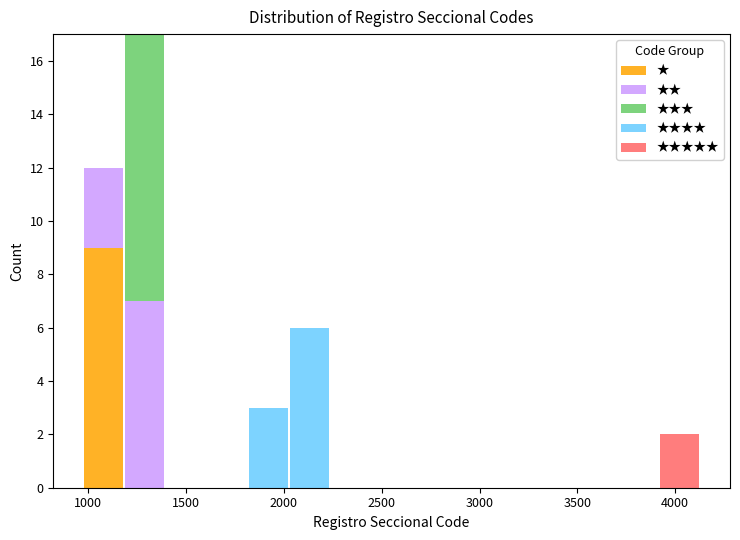

Which range on the x-axis has the tallest stacked bar (by total height)?

1200 to 1400